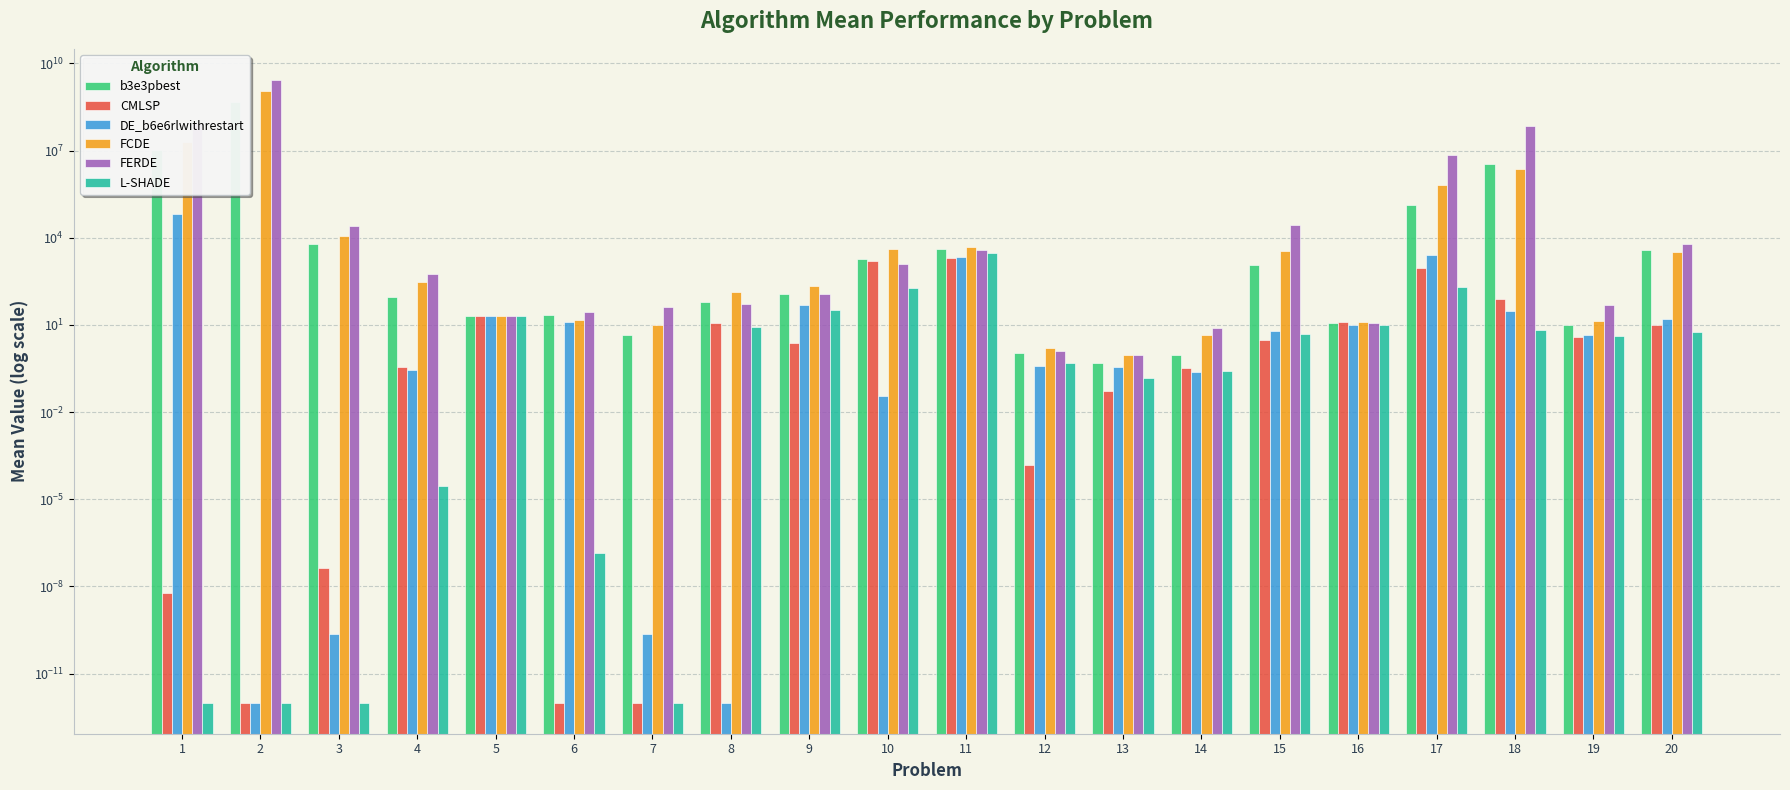

At 13, list the series in order from largest to smallest.

FERDE, FCDE, b3e3pbest, DE_b6e6rlwithrestart, L-SHADE, CMLSP